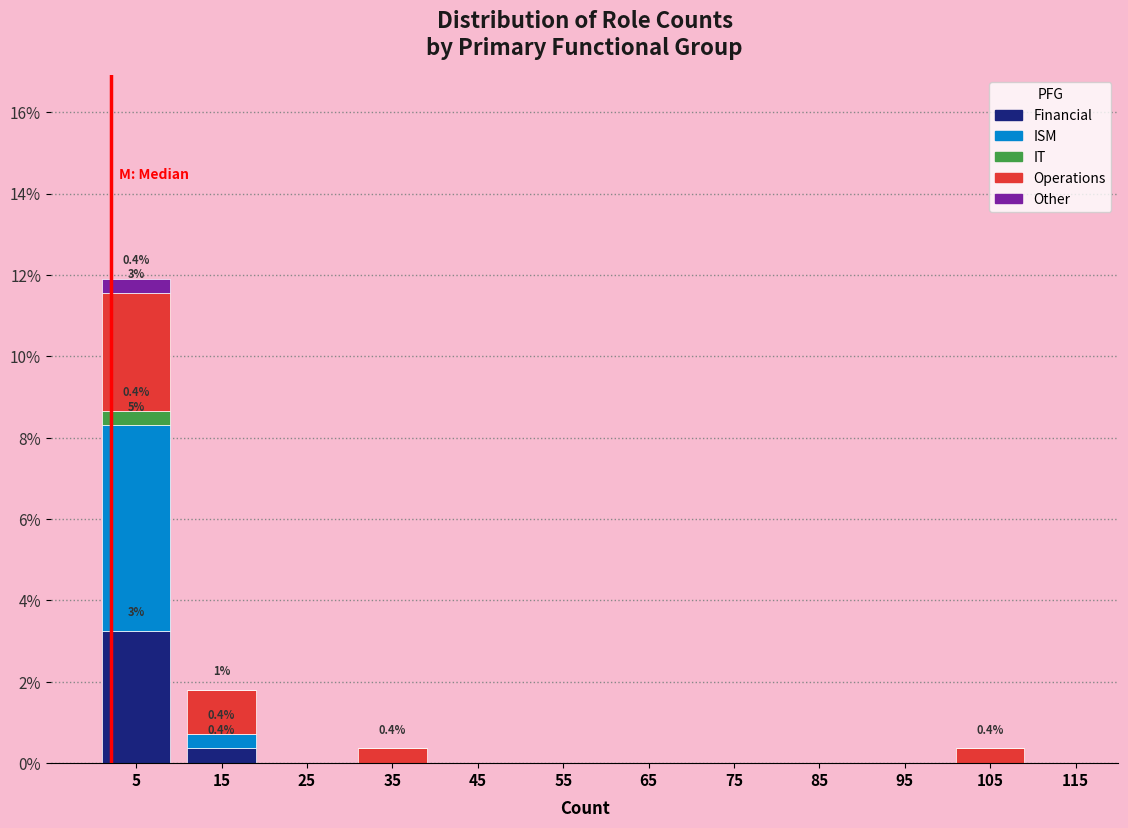

Which range on the x-axis has the tallest stacked bar (by total height)?

0 to 10